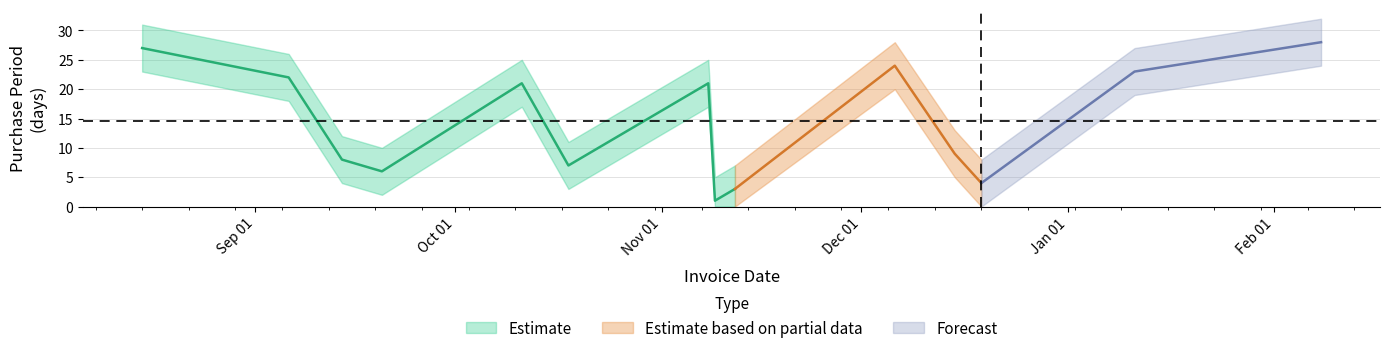

Which category has the lowest value across all series?

2016-11-09